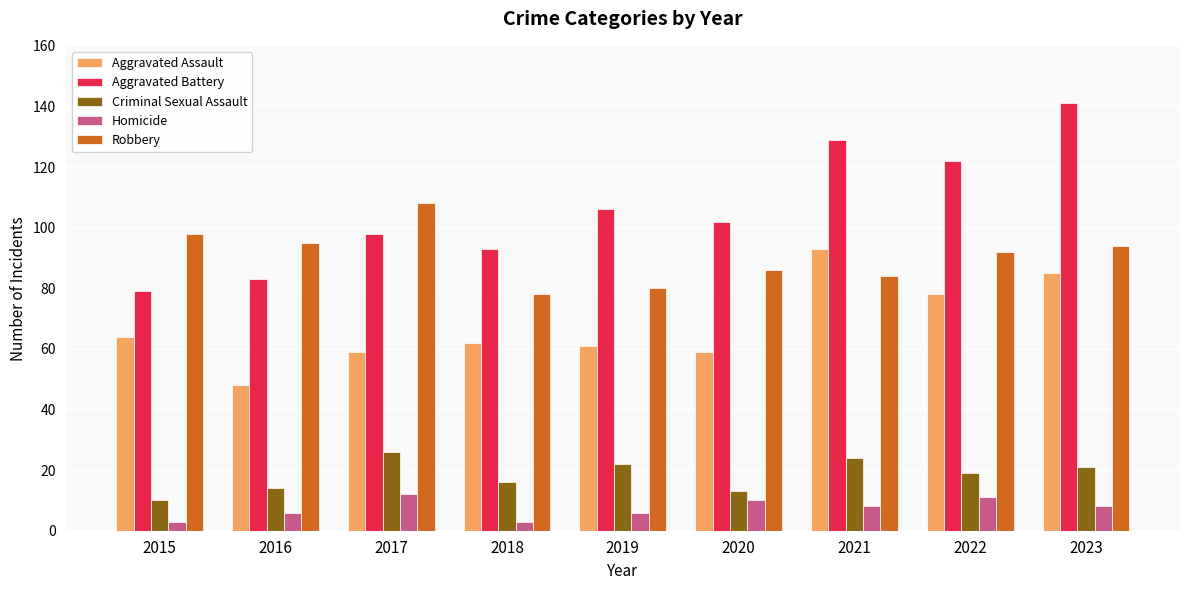

Rank the series at 2023 from highest to lowest value.

Aggravated Battery, Robbery, Aggravated Assault, Criminal Sexual Assault, Homicide